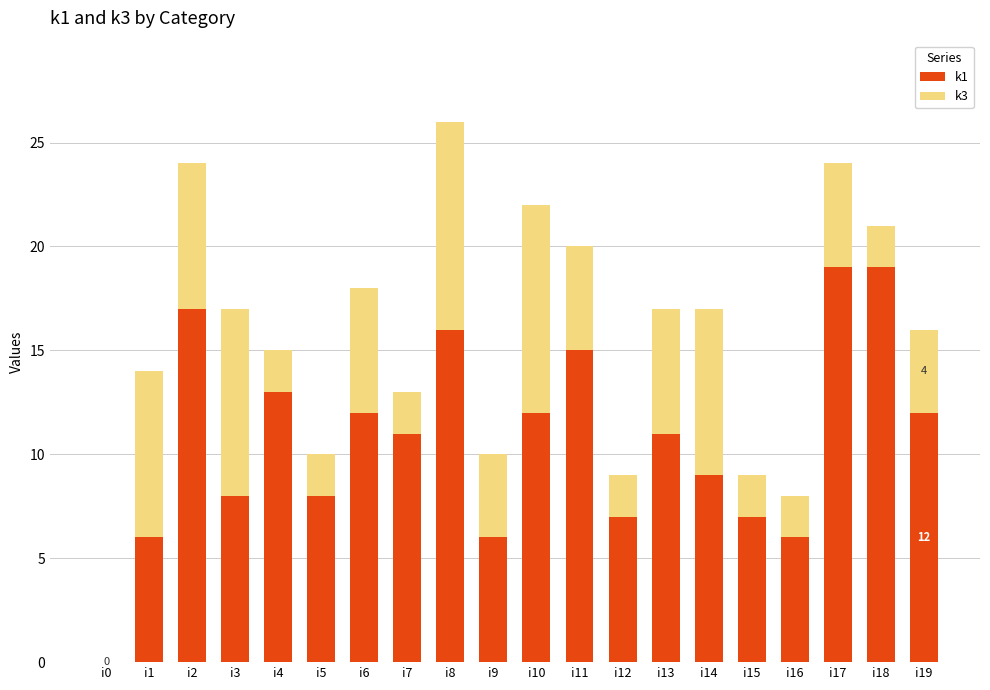

The value of k1 at i7 is 8. True or false?

False